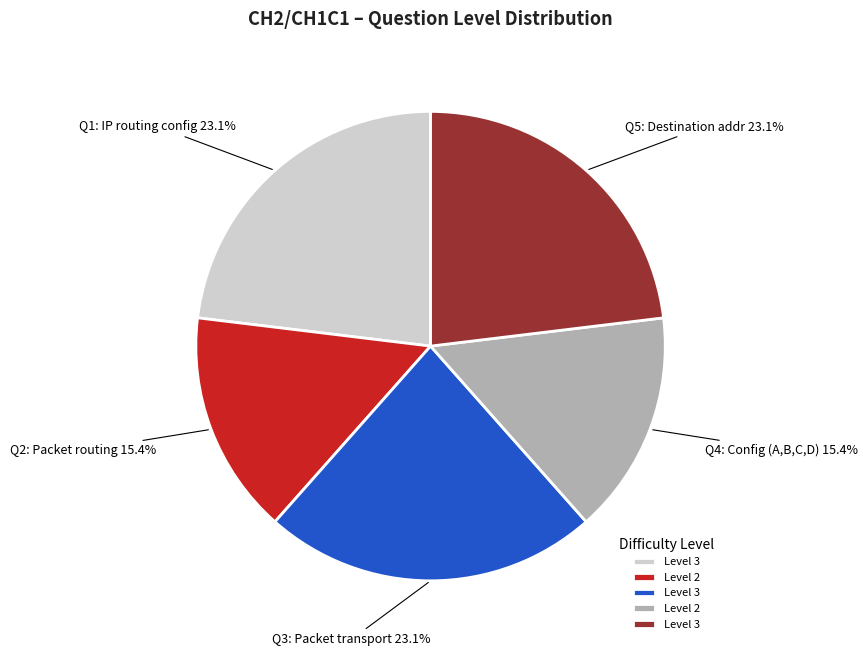

Does any single category account for the majority?

No